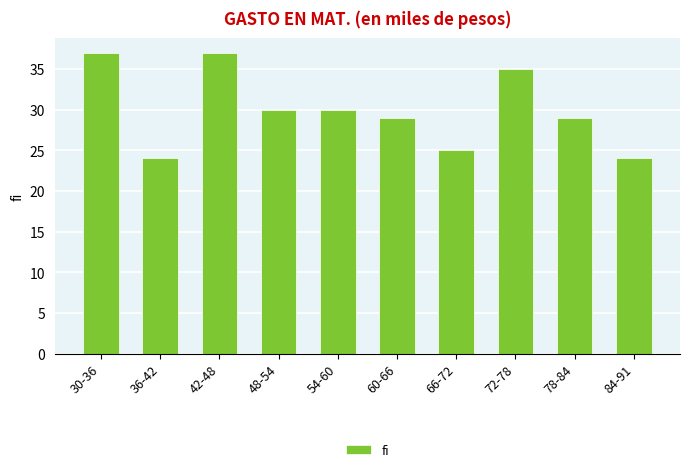

True or false: the data shows 15 at 78-84.

False